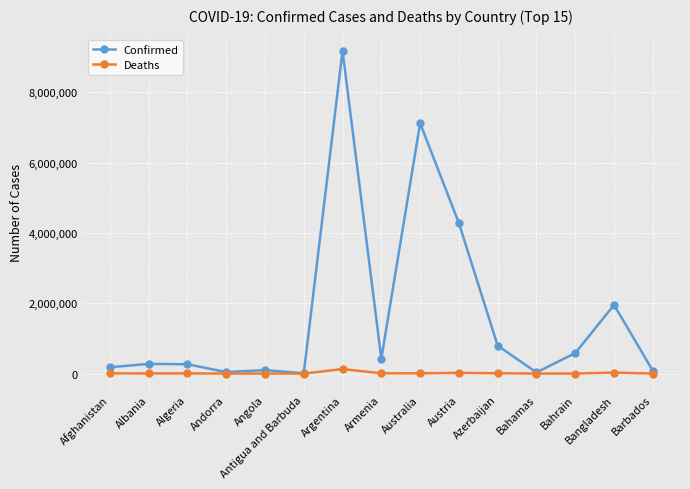

Does the chart display data point markers on the line(s)?

Yes